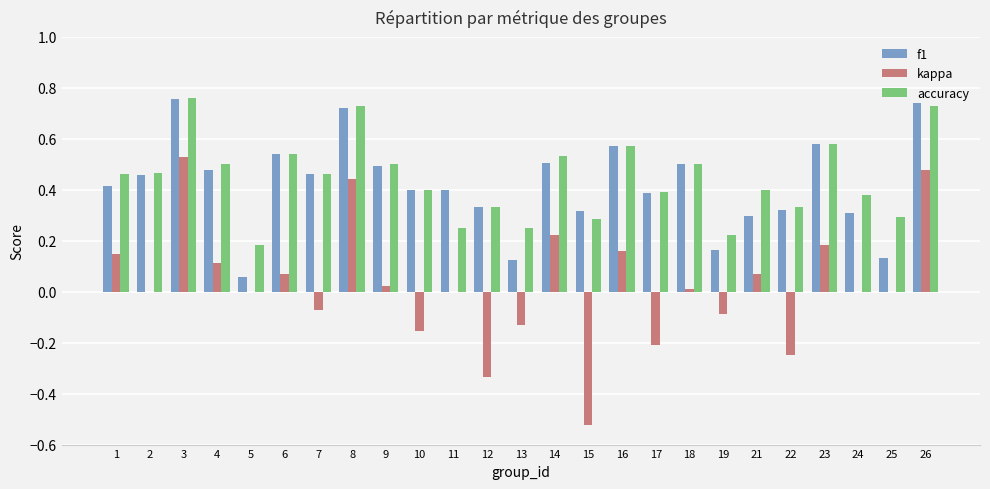

Which series changed the most between 1 and 10?

kappa